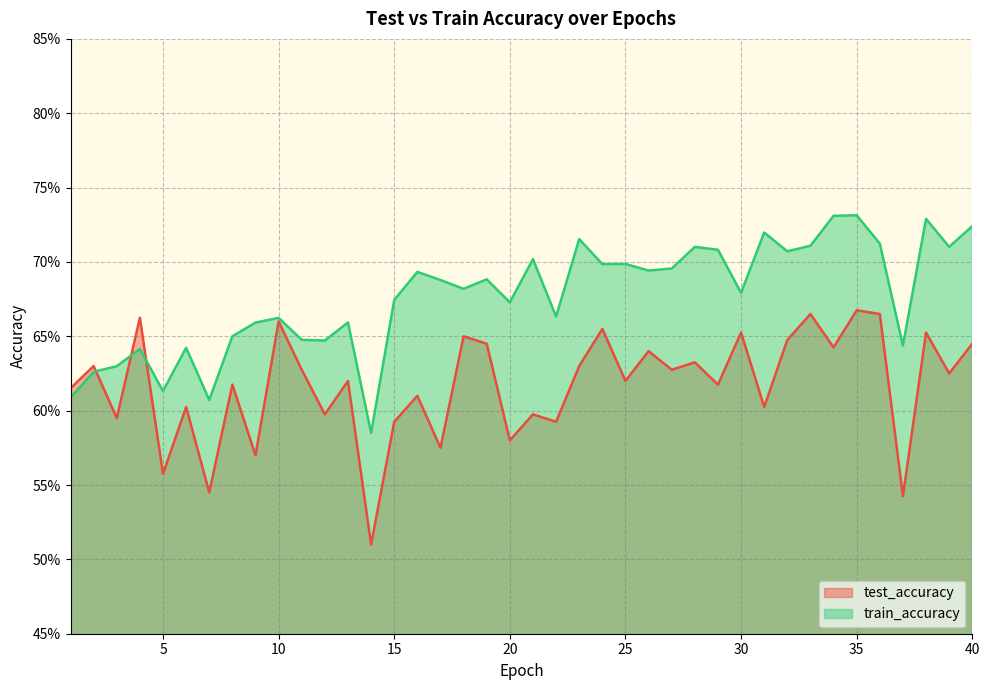

Reading right to left, what are all the values shown in this chart?

test_accuracy: 0.6	0.6	0.7	0.5	0.7	0.7	0.6	0.7	0.6	0.6	0.7	0.6	0.6	0.6	0.6	0.6	0.7	0.6	0.6	0.6	0.6	0.6	0.7	0.6	0.6	0.6	0.5	0.6	0.6	0.6	0.7	0.6	0.6	0.5	0.6	0.6	0.7	0.6	0.6	0.6
train_accuracy: 0.7	0.7	0.7	0.6	0.7	0.7	0.7	0.7	0.7	0.7	0.7	0.7	0.7	0.7	0.7	0.7	0.7	0.7	0.7	0.7	0.7	0.7	0.7	0.7	0.7	0.7	0.6	0.7	0.6	0.6	0.7	0.7	0.7	0.6	0.6	0.6	0.6	0.6	0.6	0.6